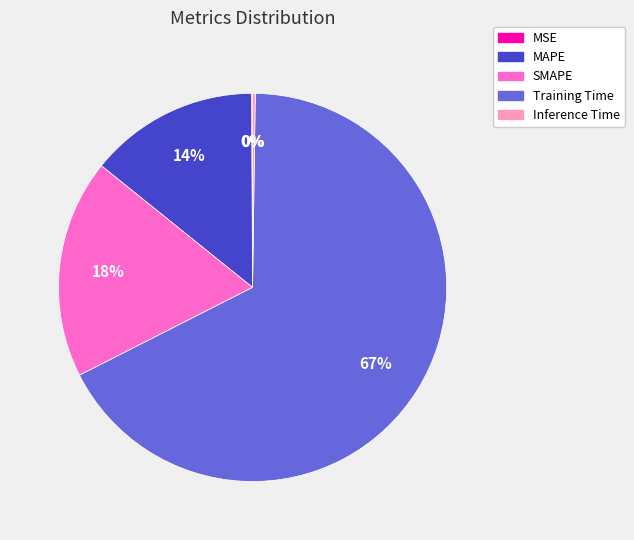

Is it true that Training Time is 74% of the pie?

False